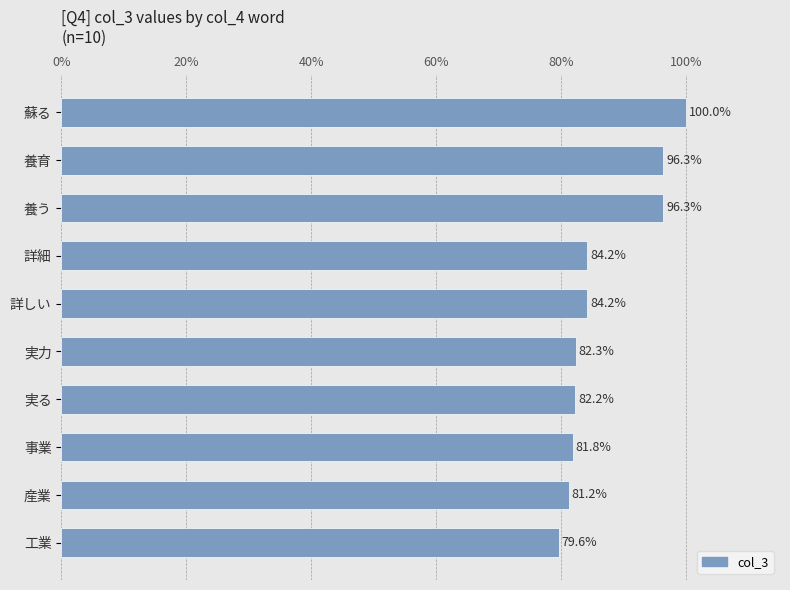

What is the smallest value displayed?

79.6